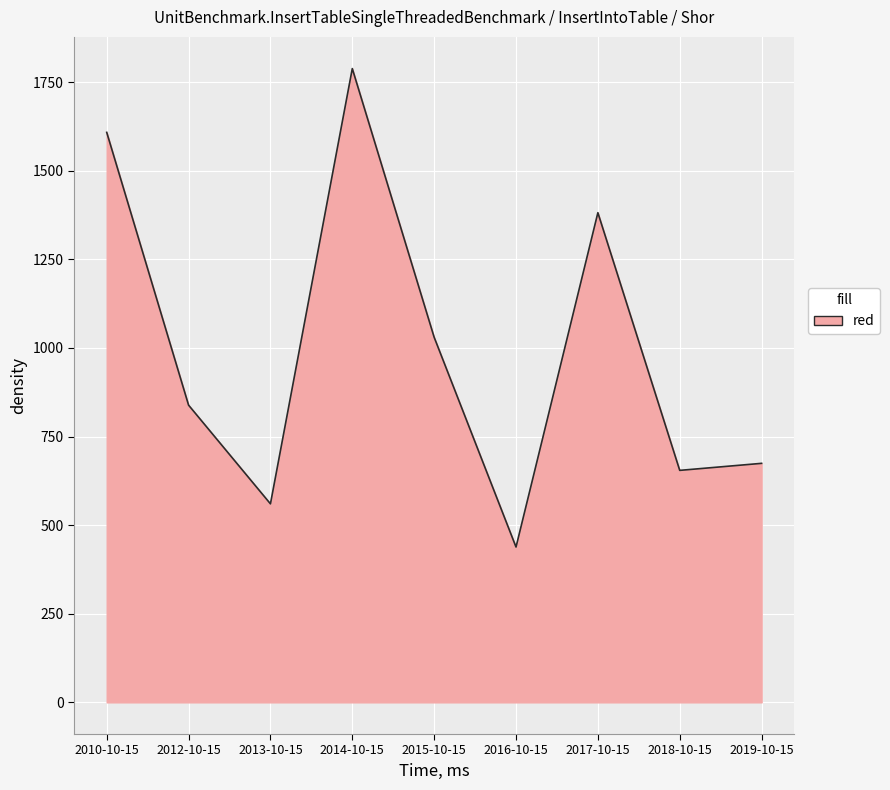

The chart shows a value of 239.5 at 2013-10-15. True or false?

False